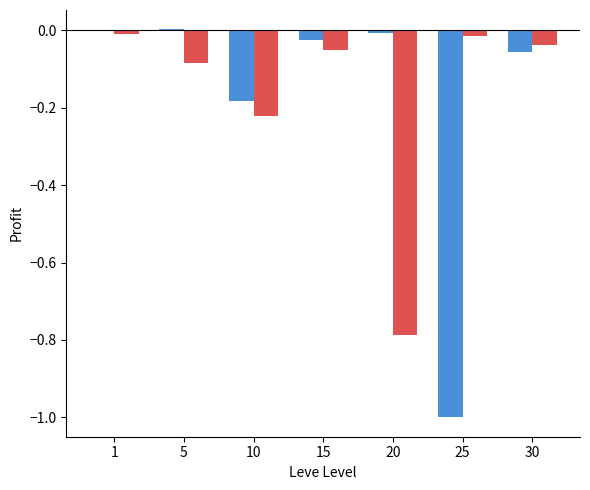

What is the spread (max minus min) of values at 25?

1.0